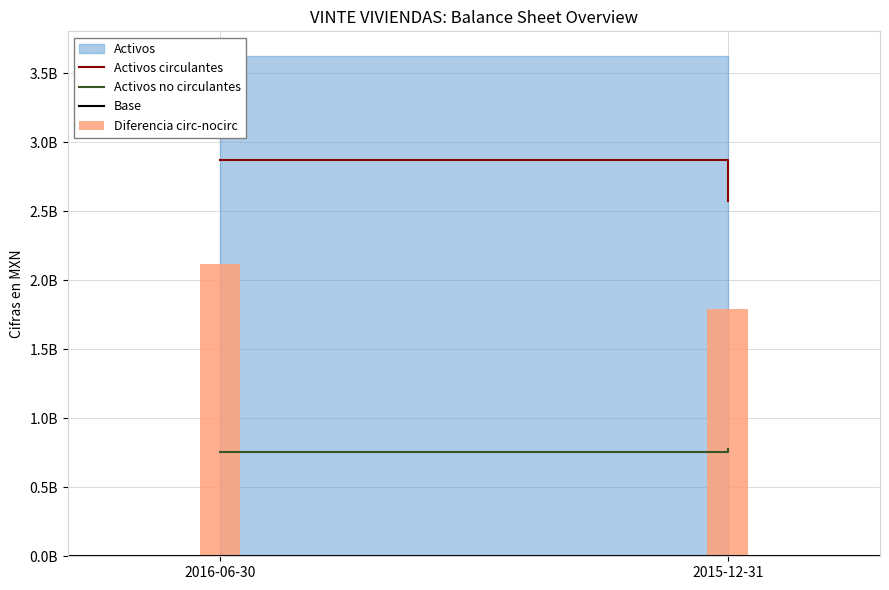

What is the label of the 1st bar from the left?

2016-06-30